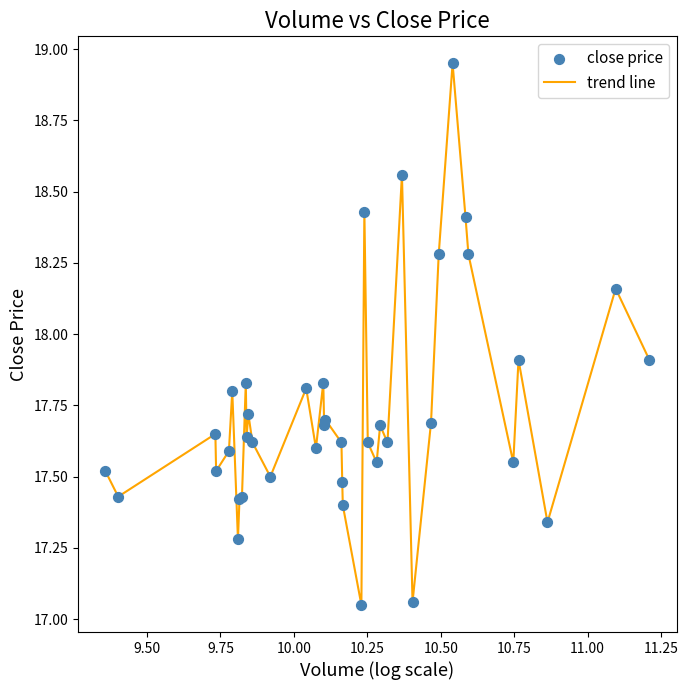

How many lines are shown in the chart?

1